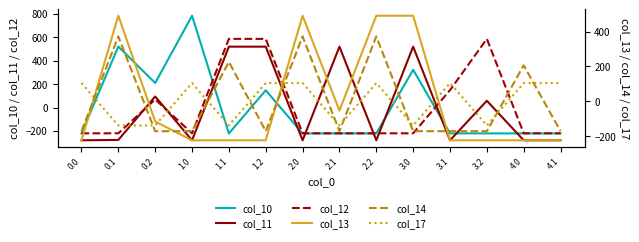

Where is col_13 nearest to the value 133?

2.1